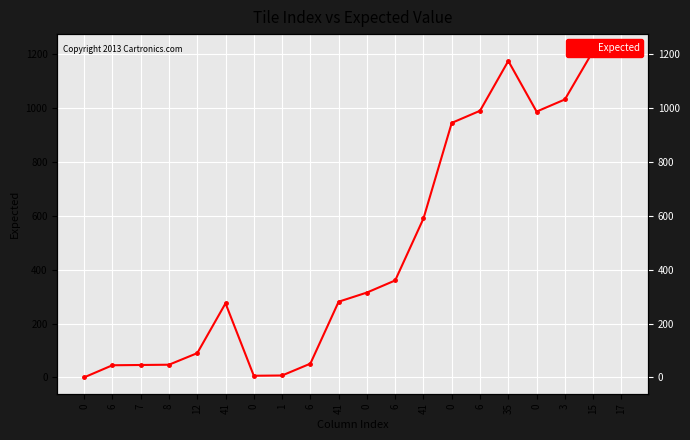

Rank the categories by value from highest to lowest.

17, 15, 35, 3, 6, 0, 0, 41, 6, 0, 41, 41, 12, 6, 8, 7, 6, 1, 0, 0